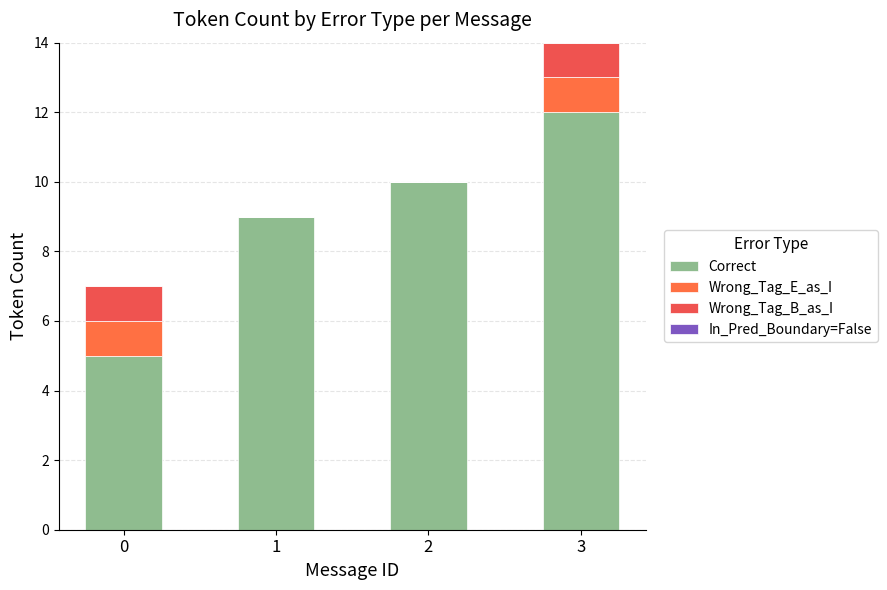

Rank the series by their maximum value, from lowest to highest.

In_Pred_Boundary=False, Wrong_Tag_E_as_I, Wrong_Tag_B_as_I, Correct